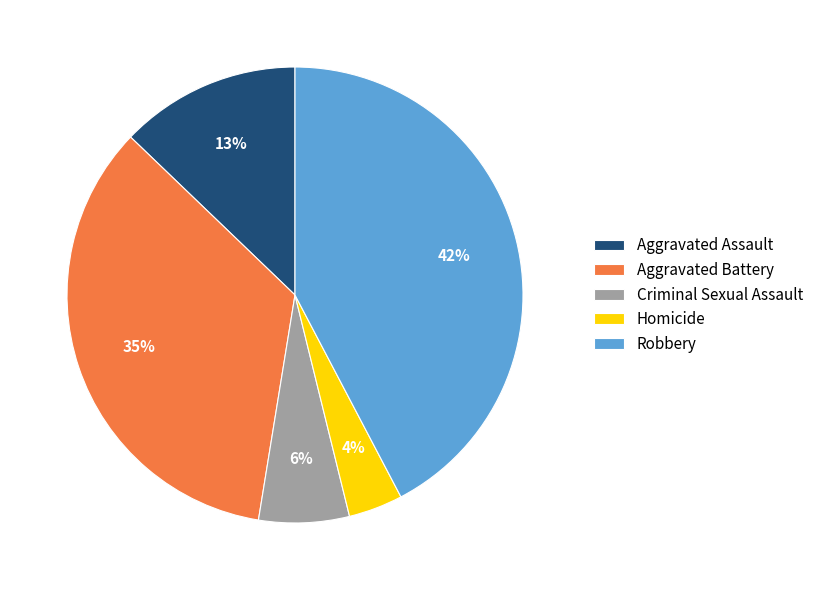

Which category has the biggest portion of the pie?

Robbery